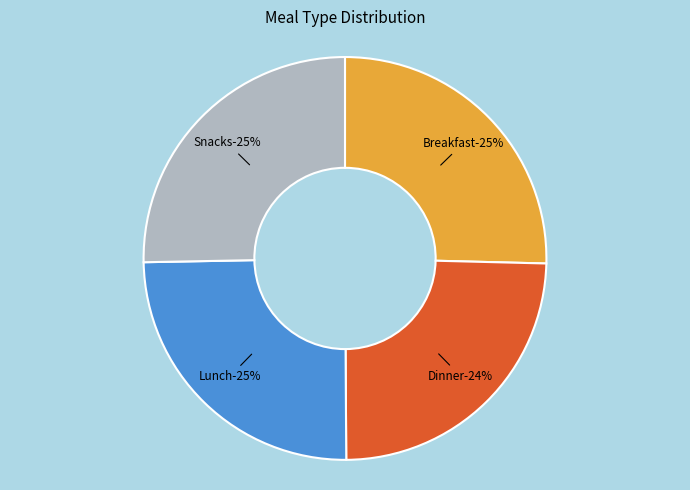

Rank the categories by value from lowest to highest.

Dinner, Lunch, Snacks, Breakfast